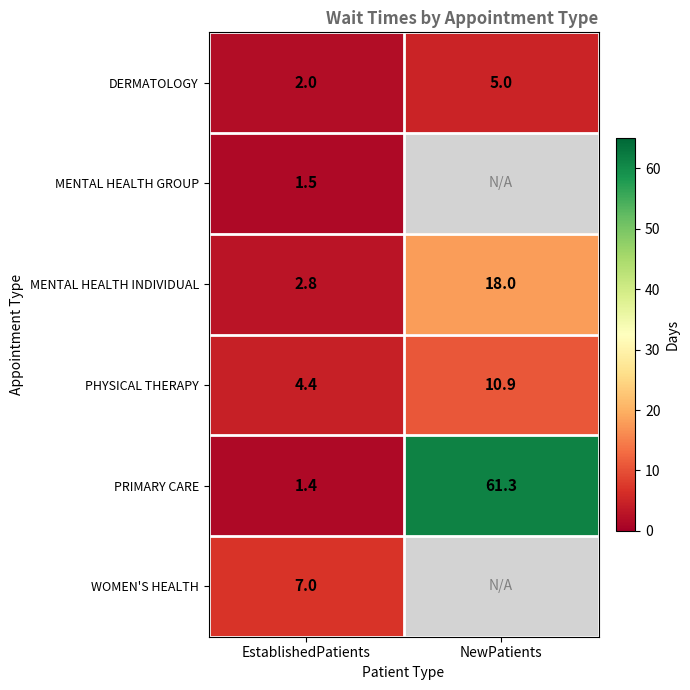

At how many categories does at least one series exceed 61?

1